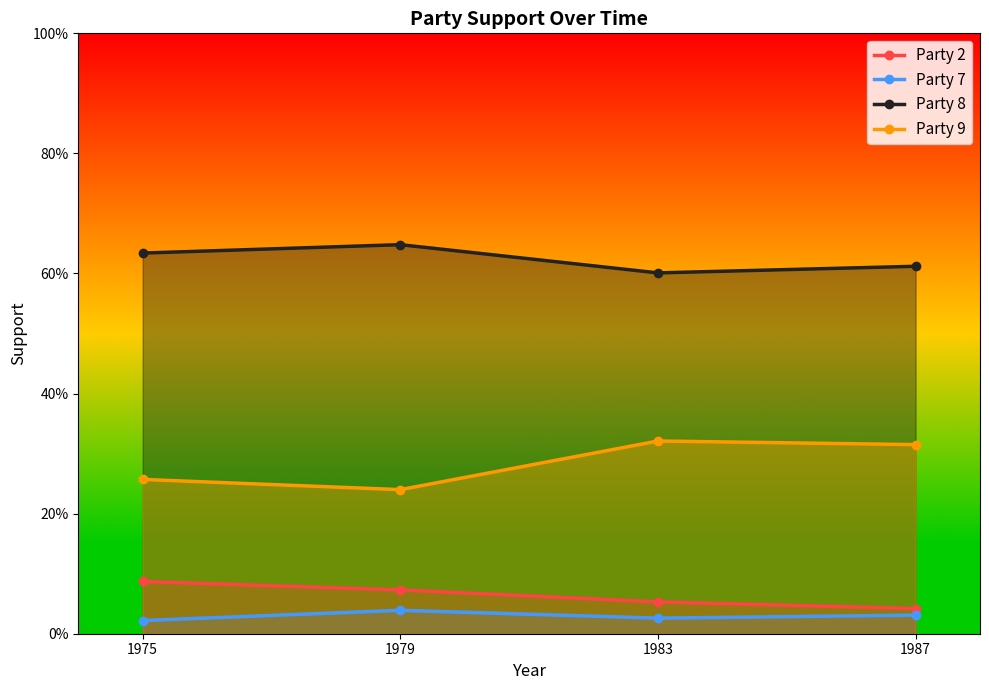

At which label is Party 7 closest to 0?

1975